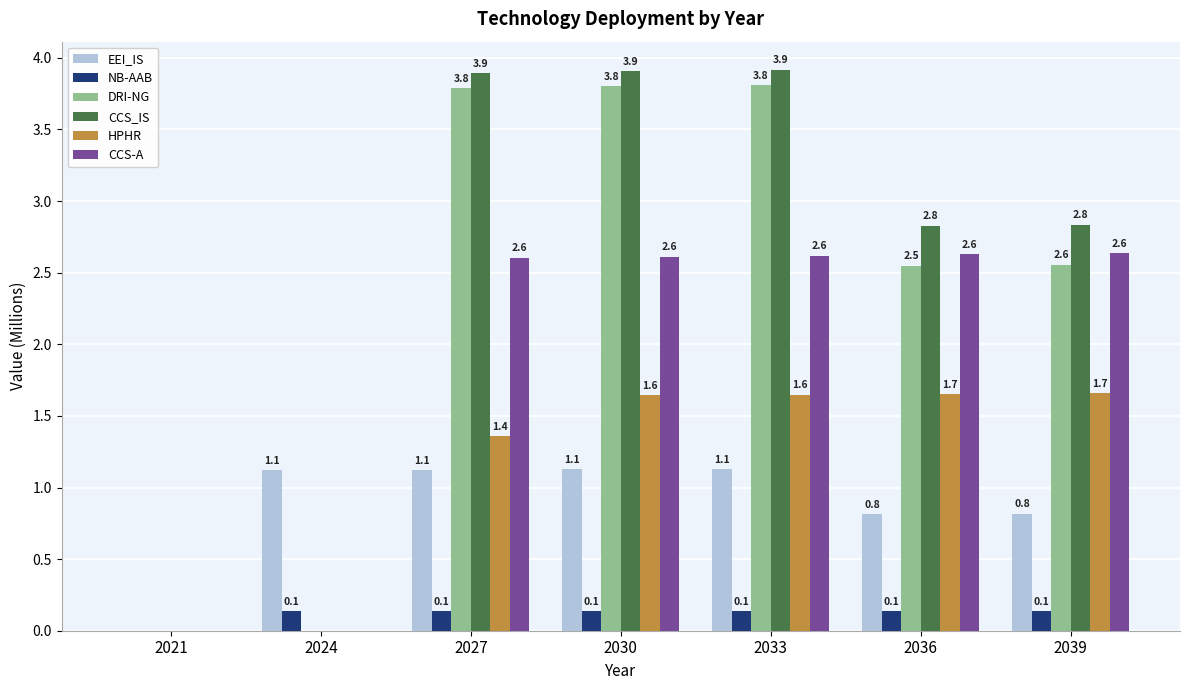

Which series changed the most between 2027 and 2030?

HPHR